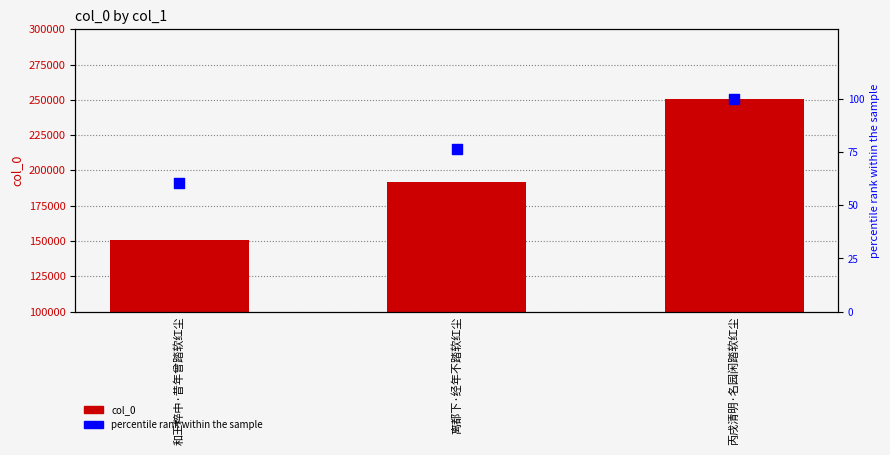

At how many categories does at least one series exceed 113602?

3